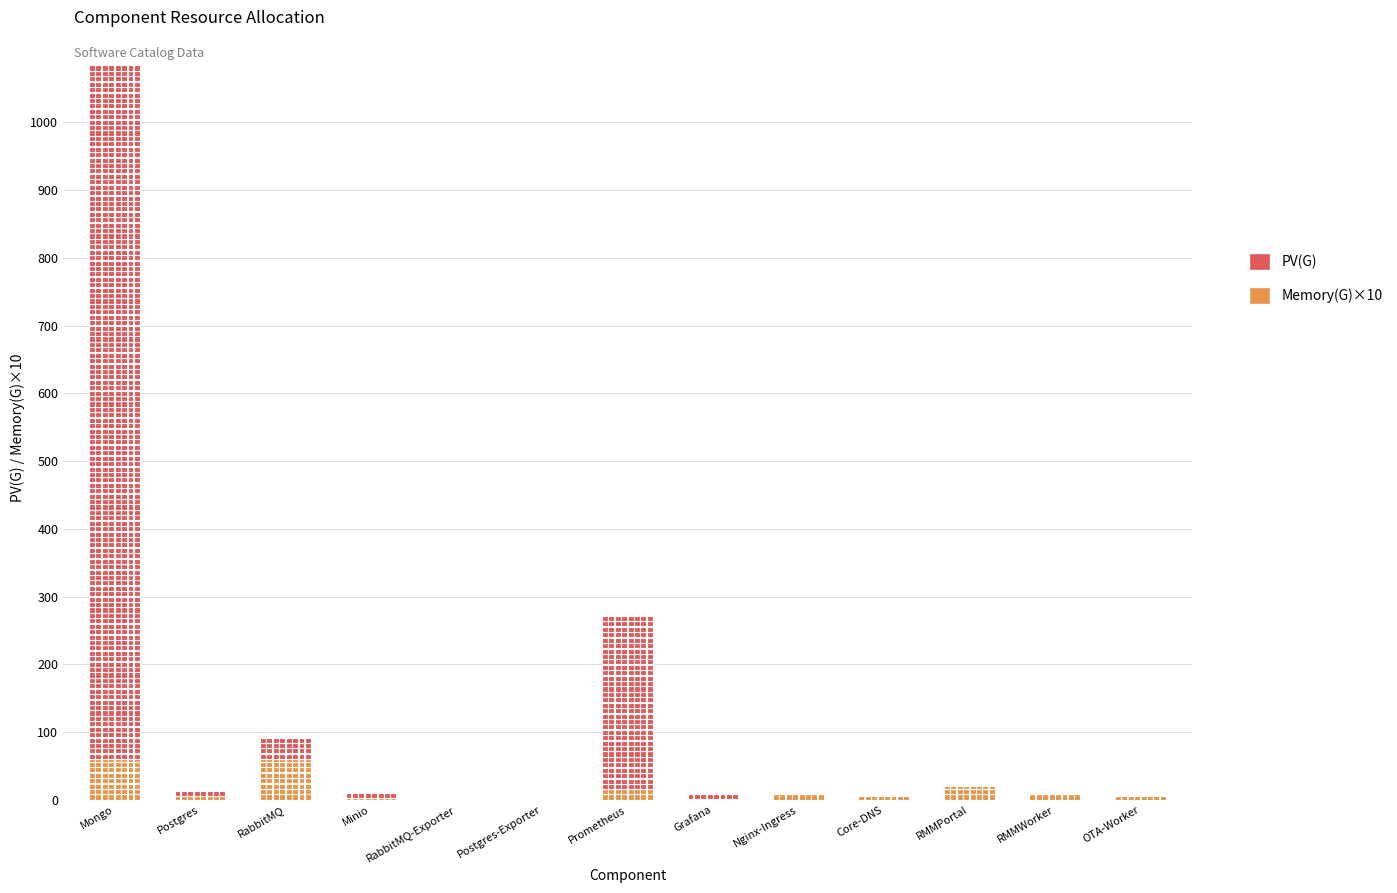

What is the difference between the maximum and minimum values in the Memory(G) series?

5.9